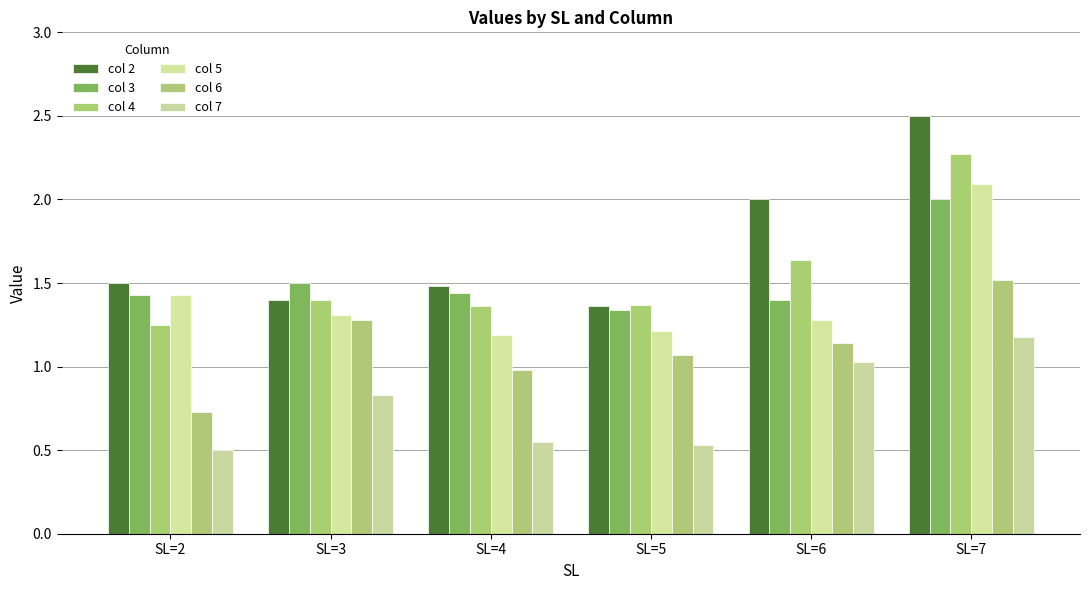

How many distinct data groups are displayed?

6